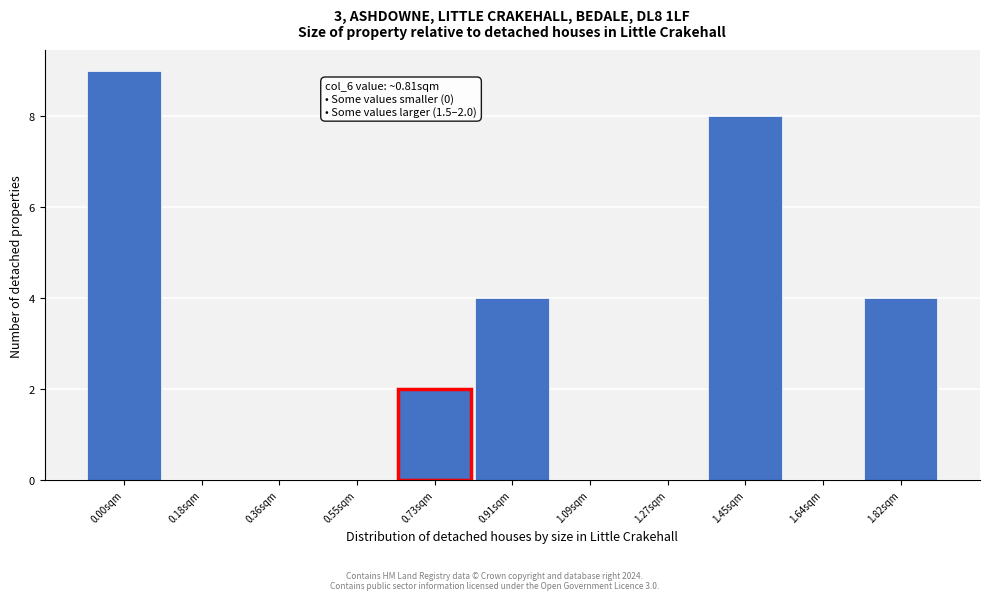

Reading left to right, list all the values displayed in this chart.

0.00sqm=9	0.18sqm=0	0.36sqm=0	0.55sqm=0	0.73sqm=2	0.91sqm=4	1.09sqm=0	1.27sqm=0	1.45sqm=8	1.64sqm=0	1.82sqm=4